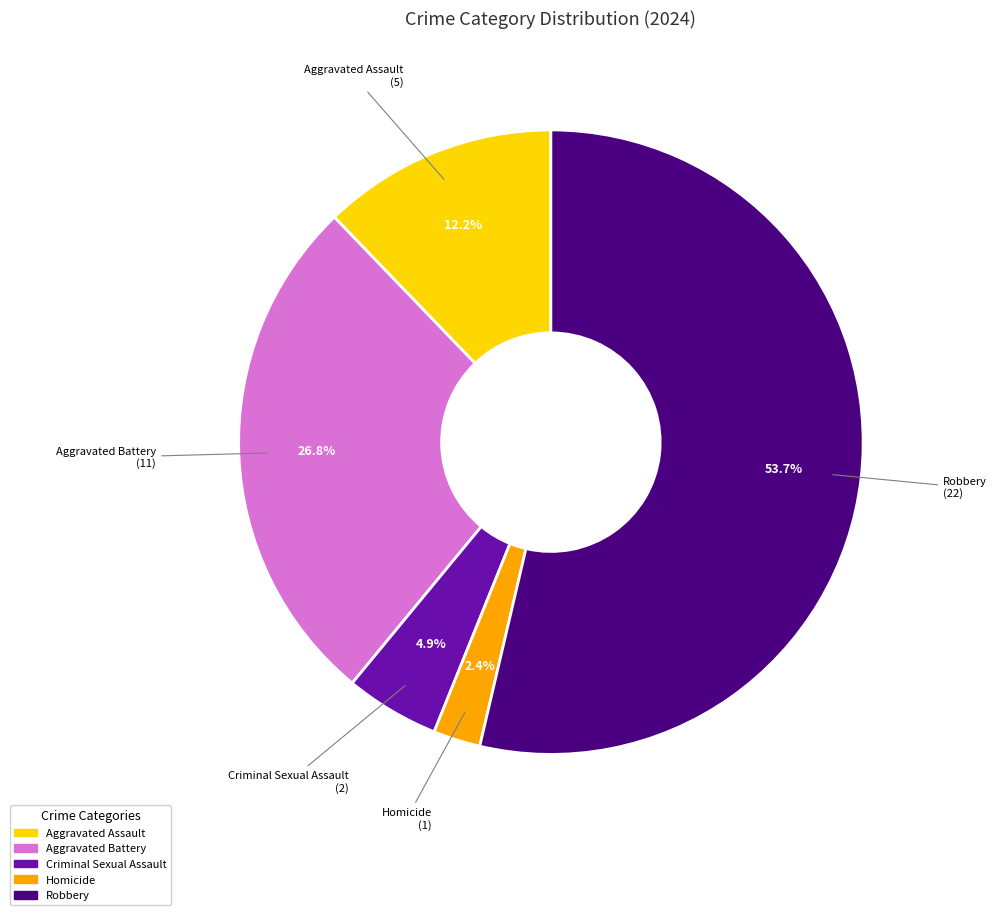

What percentage is the Homicide slice, to the nearest percent?

2%